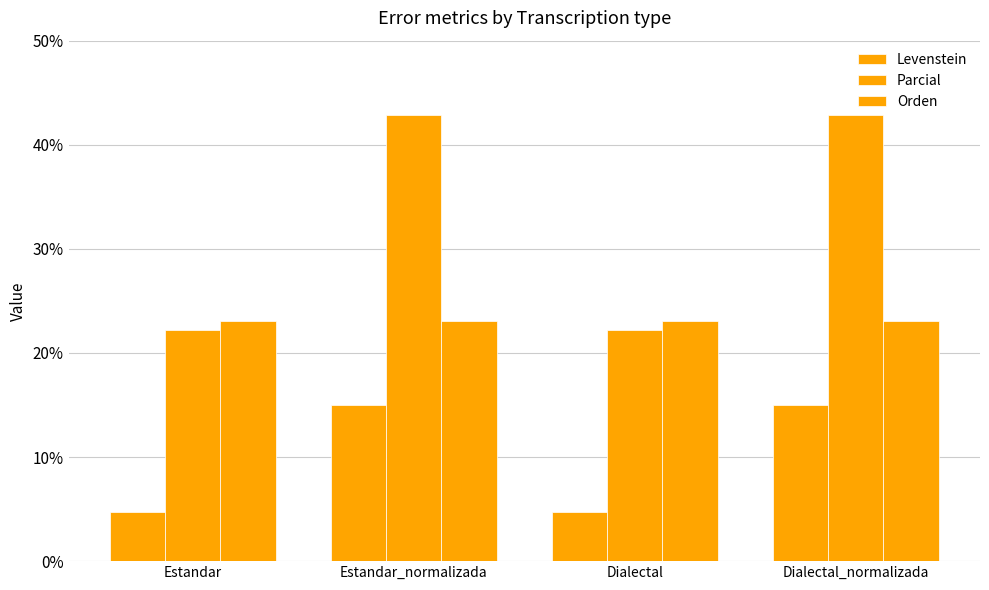

How many data points in Parcial are above 42?

2